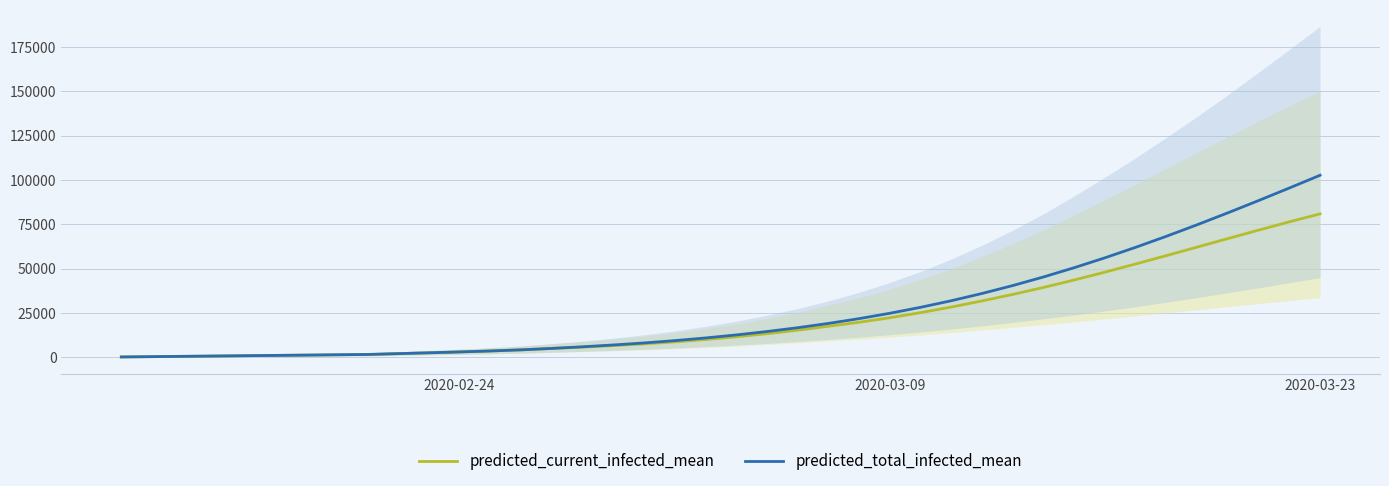

Which category has the highest value in the predicted_current_infected_mean series?

2020-03-23